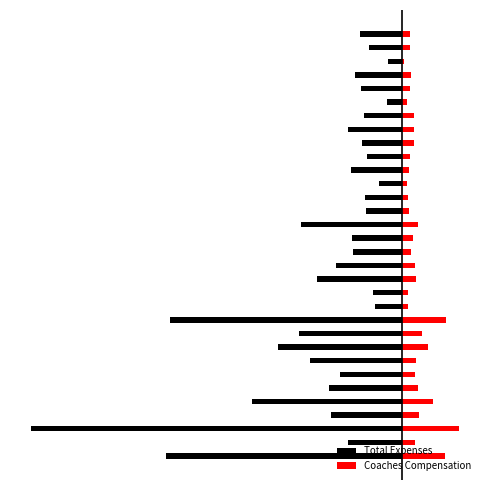

Reading left to right, list all the values displayed in this chart.

Total Expenses: 0=-57.9	1=-13.3	2=-90.9	3=-17.3	4=-36.7	5=-17.9	6=-15.2	7=-22.5	8=-30.5	9=-25.4	10=-56.8	11=-6.6	12=-7.2	13=-20.8	14=-16.2	15=-11.9	16=-12.3	17=-24.6	18=-8.7	19=-9.0	20=-5.5	21=-12.5	22=-8.6	23=-9.8	24=-13.3	25=-9.2	26=-3.7	27=-10.1	28=-11.5	29=-3.5	30=-8.1	31=-10.4
Coaches Compensation: 0=10.6	1=3.3	2=13.9	3=4.1	4=7.7	5=3.8	6=3.2	7=3.6	8=6.5	9=4.9	10=10.9	11=1.5	12=1.4	13=3.6	14=3.2	15=2.3	16=2.7	17=3.9	18=1.6	19=1.6	20=1.3	21=1.8	22=2.0	23=3.0	24=3.1	25=2.9	26=1.2	27=2.1	28=2.3	29=0.6	30=1.9	31=2.0